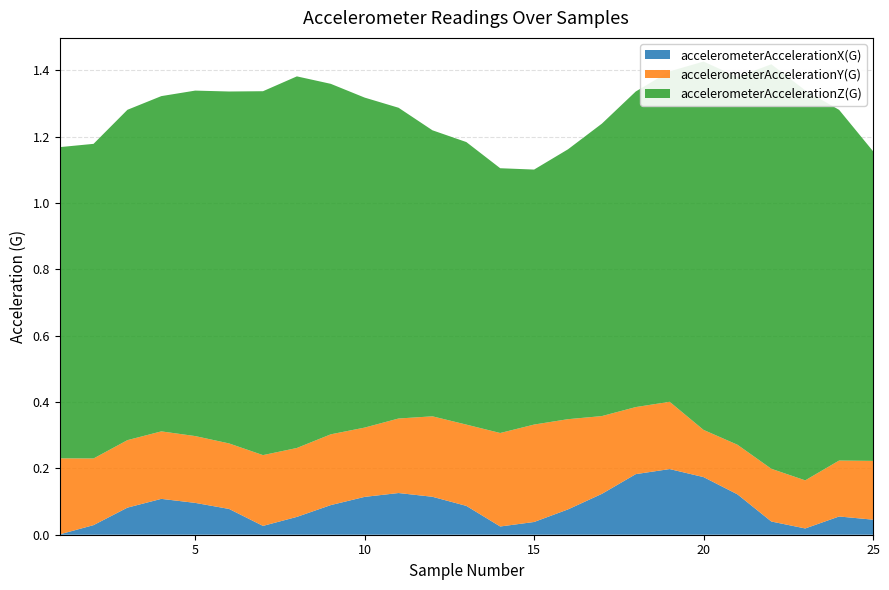

Reading left to right, extract all data points from this chart.

accelerometerAccelerationX(G): 1=-0.0	2=-0.0	3=-0.1	4=-0.1	5=-0.1	6=-0.1	7=-0.0	8=0.1	9=0.1	10=0.1	11=0.1	12=0.1	13=0.1	14=0.0	15=-0.0	16=-0.1	17=-0.1	18=-0.2	19=-0.2	20=-0.2	21=-0.1	22=-0.0	23=0.0	24=0.1	25=0.0
accelerometerAccelerationY(G): 1=-0.2	2=-0.2	3=-0.2	4=-0.2	5=-0.2	6=-0.2	7=-0.2	8=-0.2	9=-0.2	10=-0.2	11=-0.2	12=-0.2	13=-0.2	14=-0.3	15=-0.3	16=-0.3	17=-0.2	18=-0.2	19=-0.2	20=-0.1	21=-0.1	22=-0.2	23=-0.1	24=-0.2	25=-0.2
accelerometerAccelerationZ(G): 1=-0.9	2=-0.9	3=-1.0	4=-1.0	5=-1.0	6=-1.1	7=-1.1	8=-1.1	9=-1.1	10=-1.0	11=-0.9	12=-0.9	13=-0.9	14=-0.8	15=-0.8	16=-0.8	17=-0.9	18=-1.0	19=-1.0	20=-1.1	21=-1.1	22=-1.2	23=-1.2	24=-1.1	25=-0.9